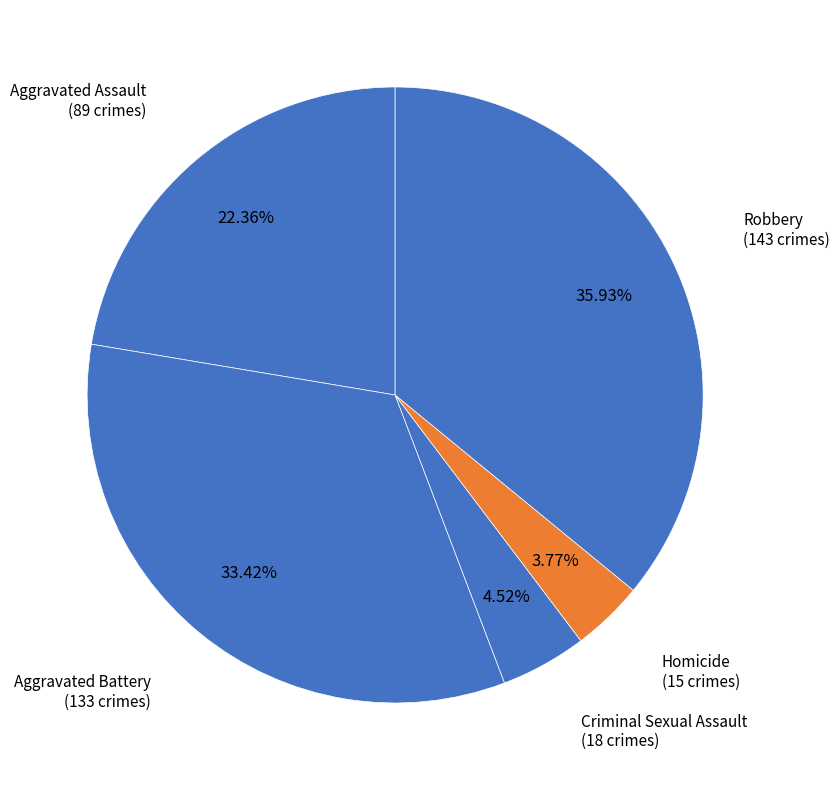

What is the largest slice in the pie chart?

Robbery